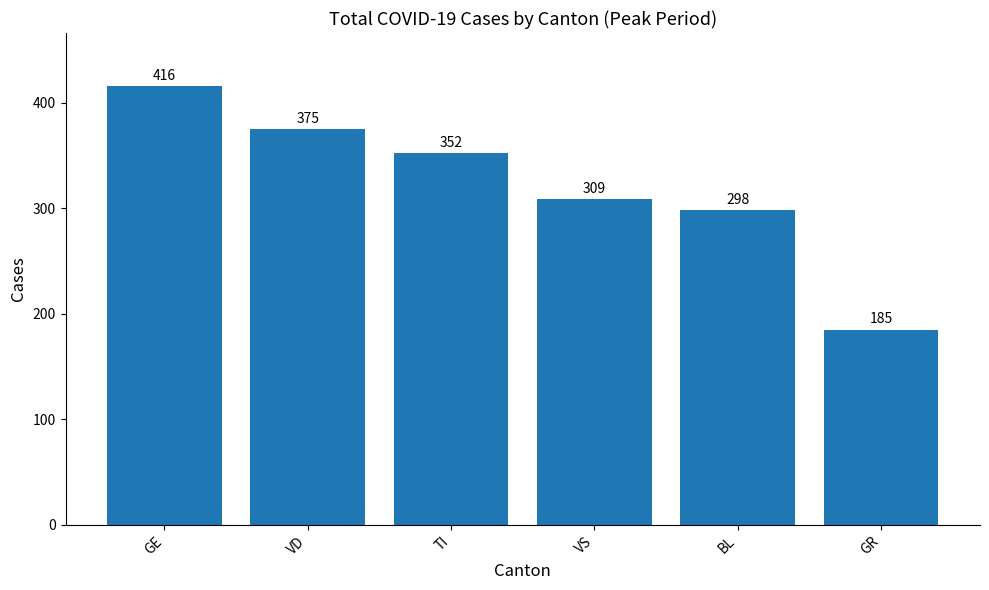

What is the label of the 3rd bar from the right?

VS